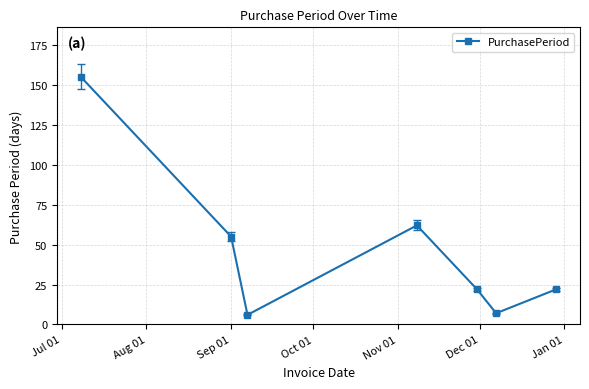

What is the greatest value displayed?

155